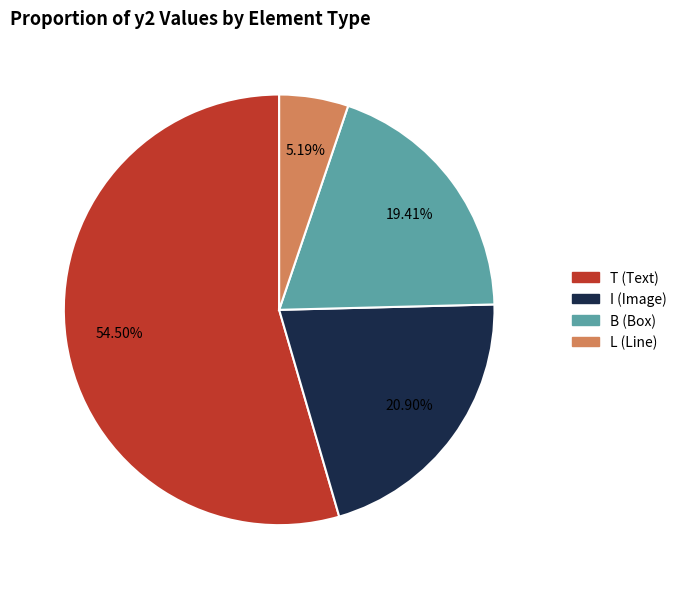

How many slices are in this pie chart?

4